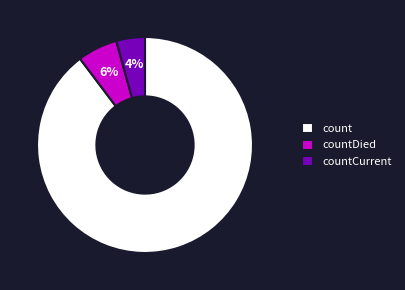

To the nearest percent, what is the combined percentage of count and countDied?

96%